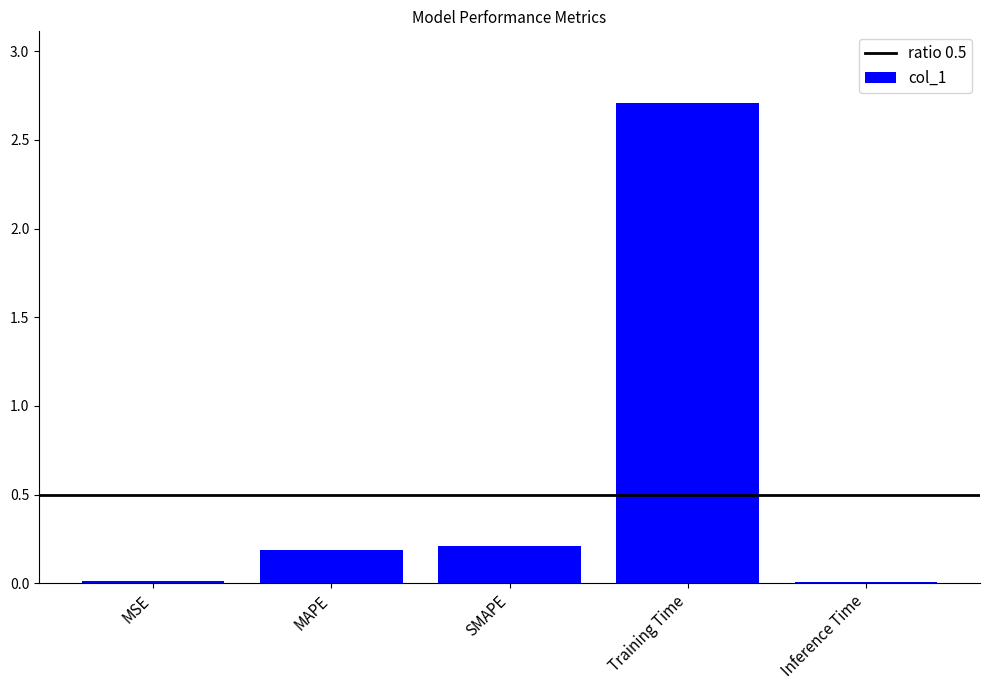

What is the change in value from SMAPE to Inference Time?

-0.2